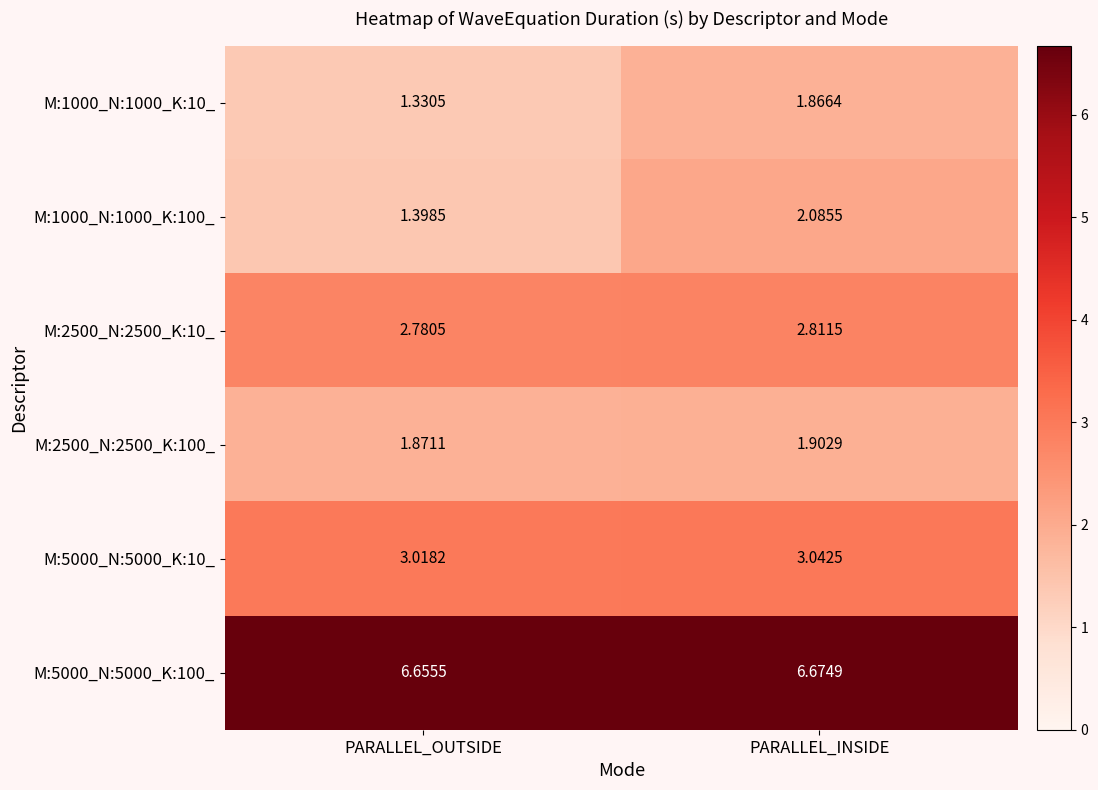

At which label does M:5000_N:5000_K:100_ reach its peak?

PARALLEL_INSIDE